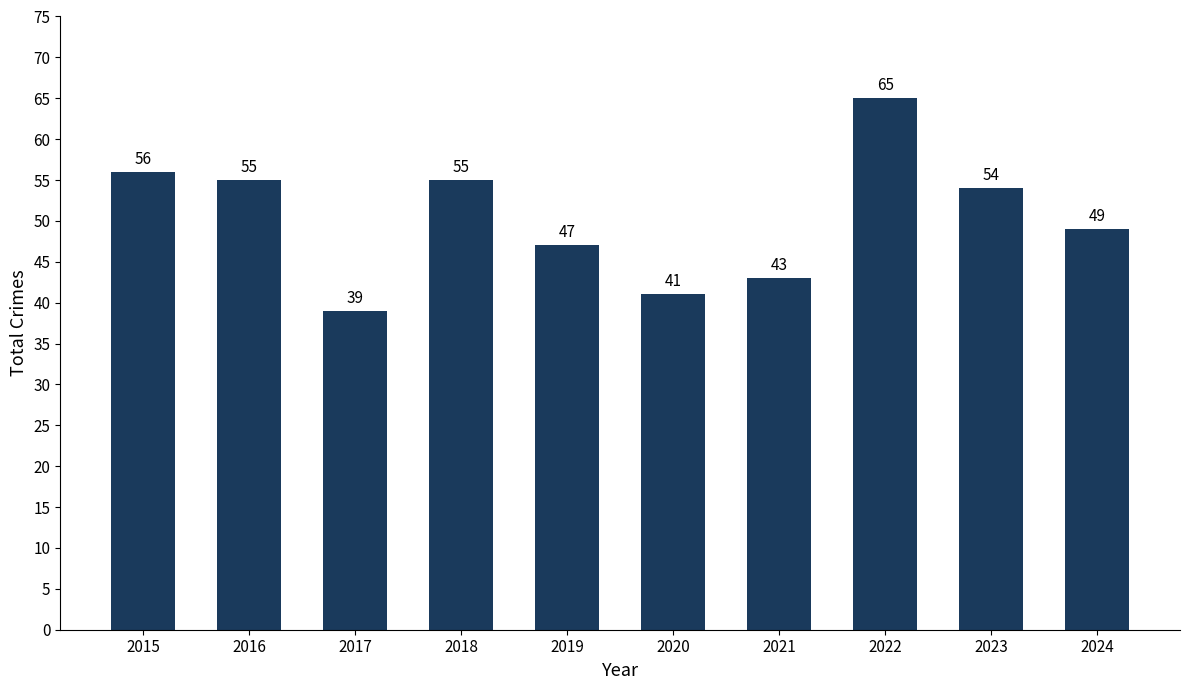

True or false: the data shows 17 at 2019.

False